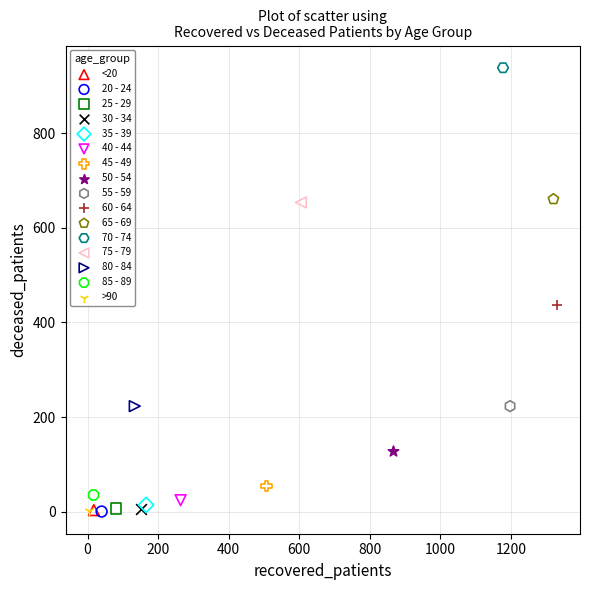

Which series reaches the maximum Y coordinate?

70 - 74